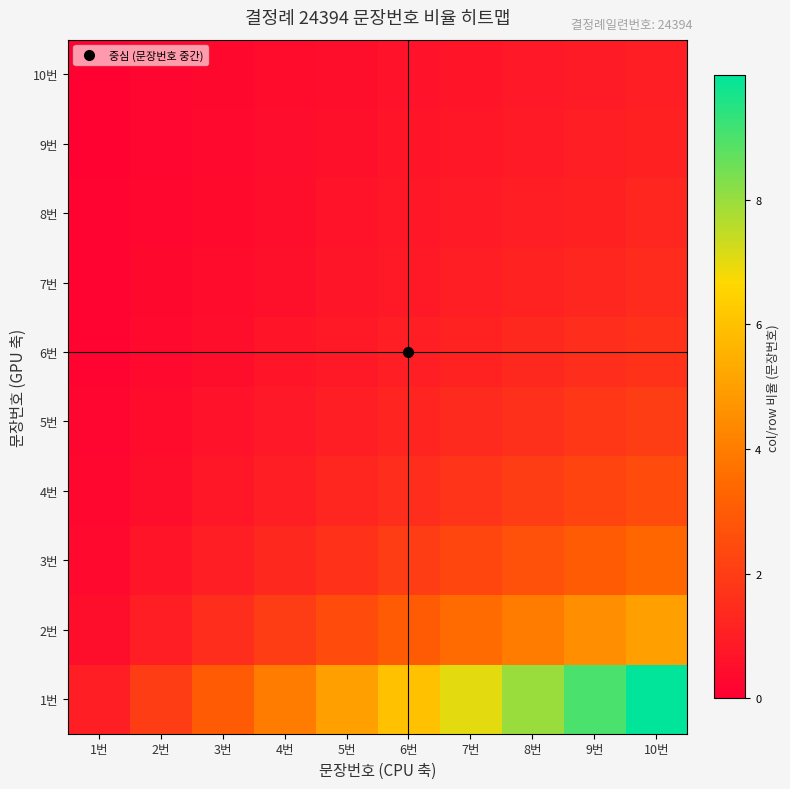

What is the minimum value shown in the chart?

0.1